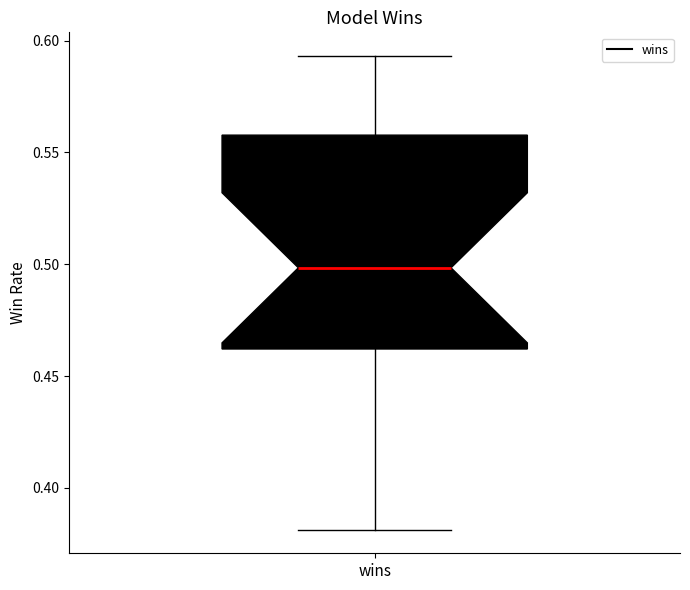

Read this box plot against the y-axis: the position of the median line, the range covered by the box, and the ends of both whiskers. The values are not printed on the chart, so give them approximately, as read against the axis.

median 0.500, box 0.460 to 0.560, whiskers 0.380 to 0.595